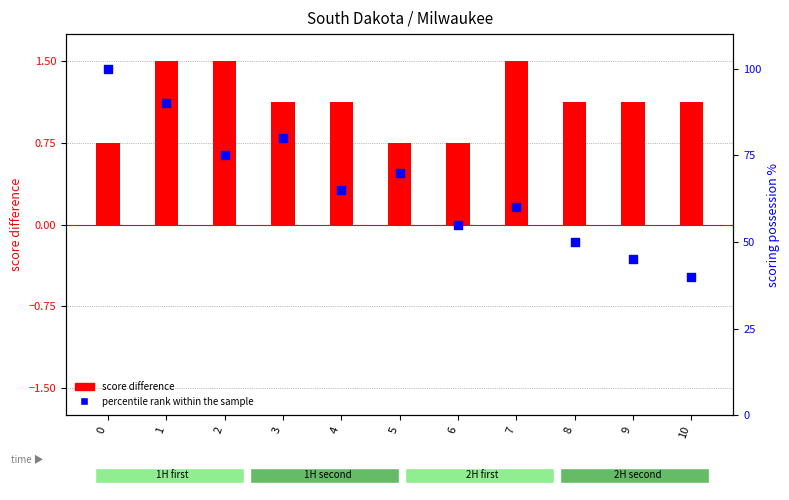

Which series reaches the minimum Y coordinate?

score difference